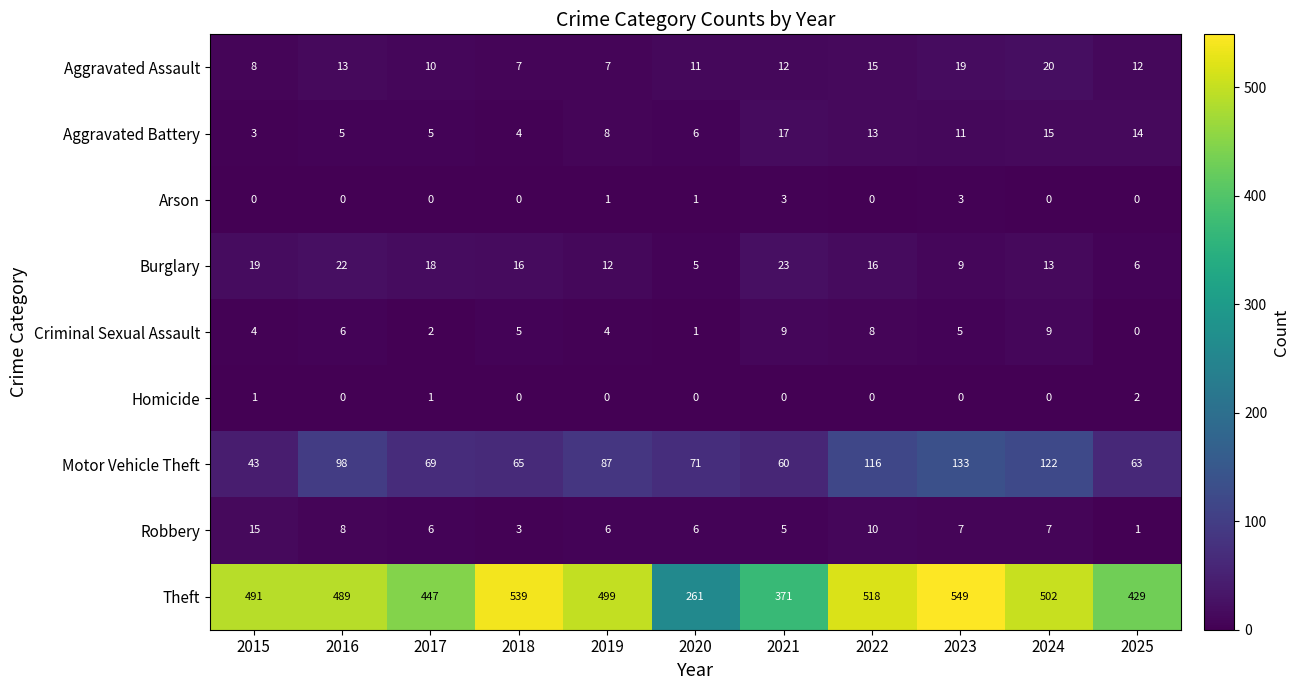

List the series in order of their peak value, lowest first.

Homicide, Arson, Criminal Sexual Assault, Robbery, Aggravated Battery, Aggravated Assault, Burglary, Motor Vehicle Theft, Theft